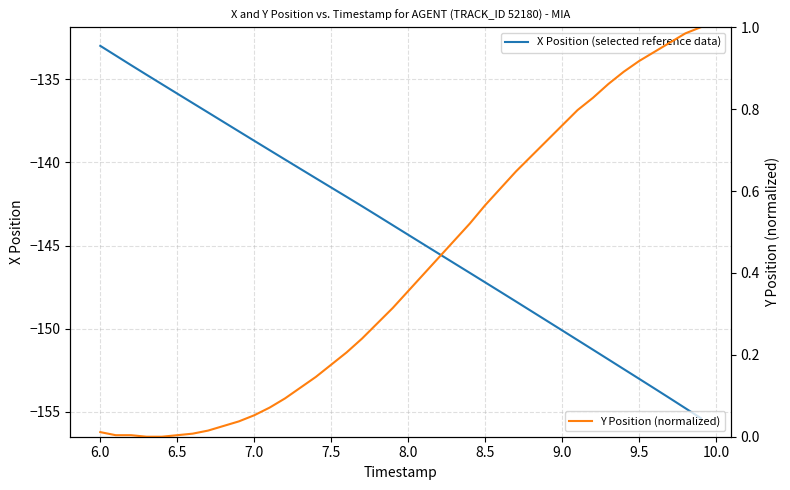

Which category has the highest value in the X Position (selected reference data) series?

6.0